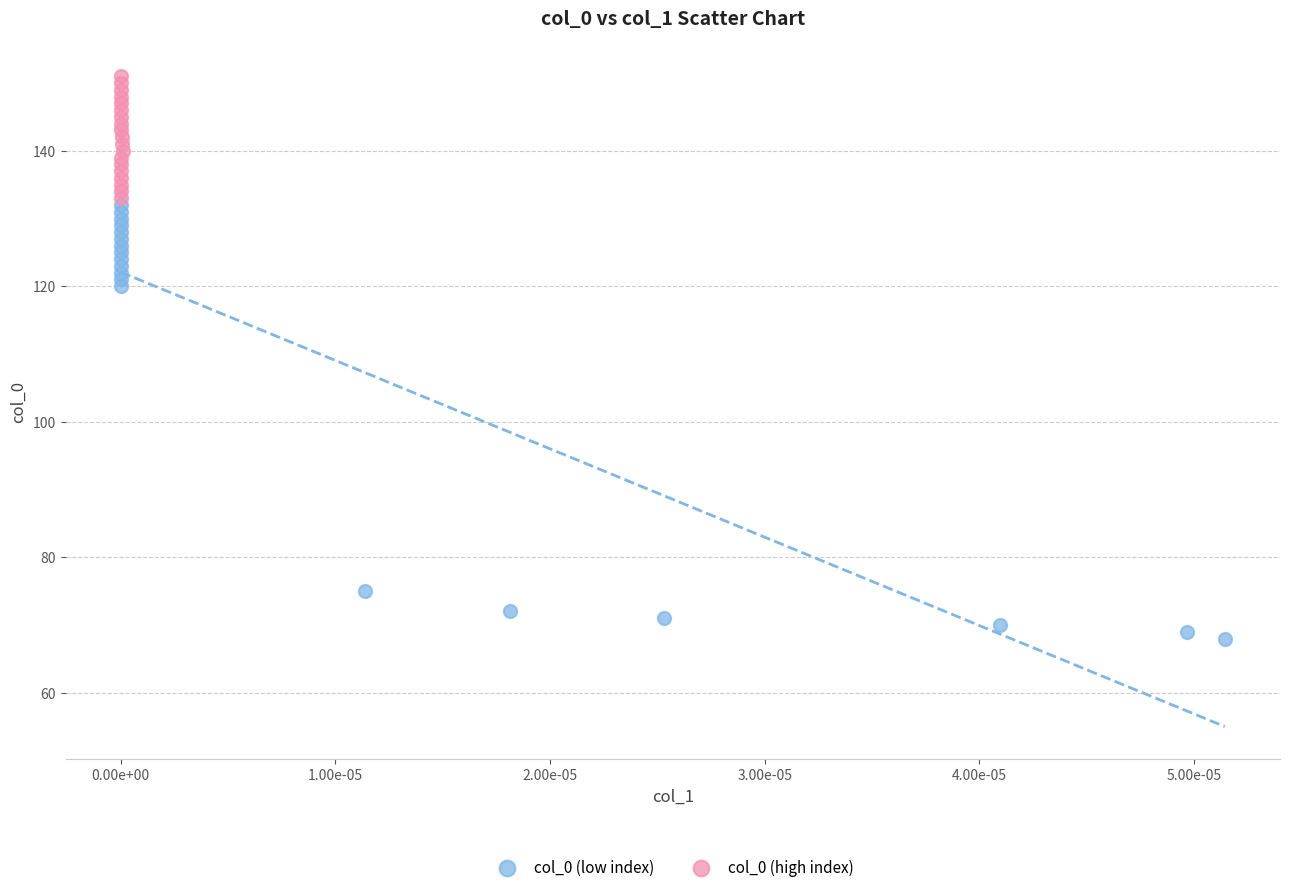

Which series has the widest spread of Y values?

col_0 (low index)